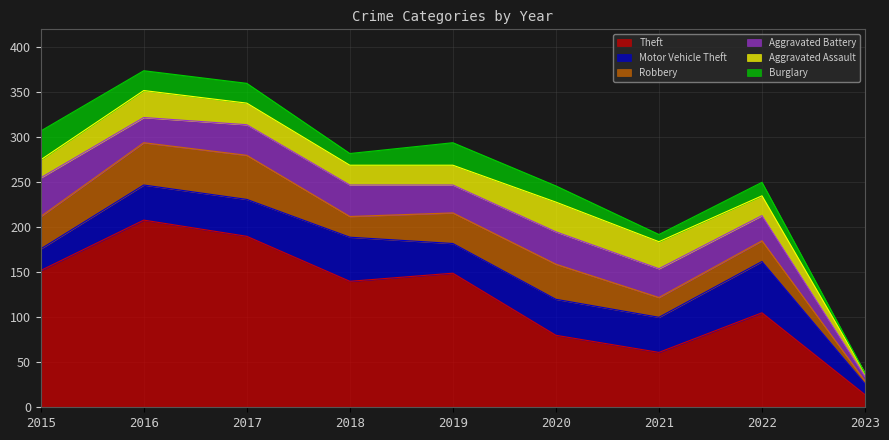

Does the chart have visible grid lines?

Yes